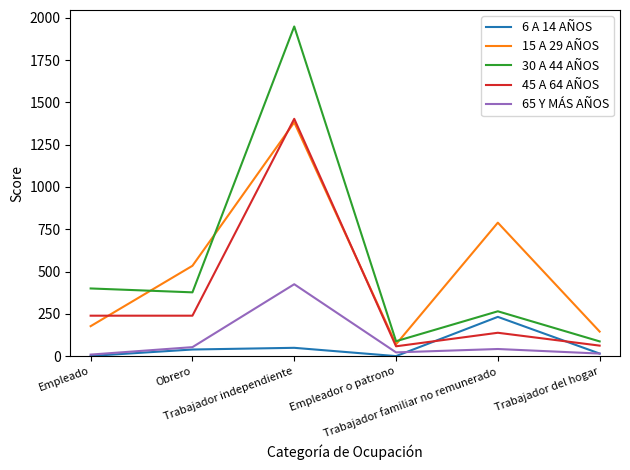

What is the greatest value displayed?

1949